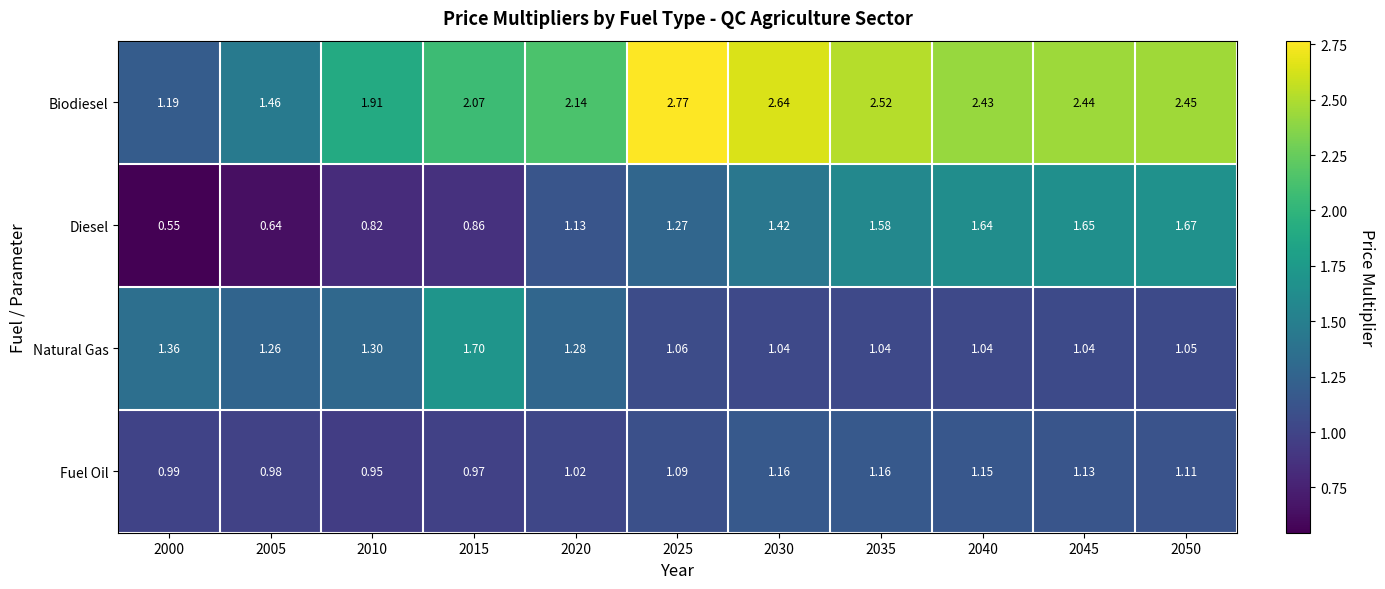

Which series has the largest total across all categories?

Biodiesel